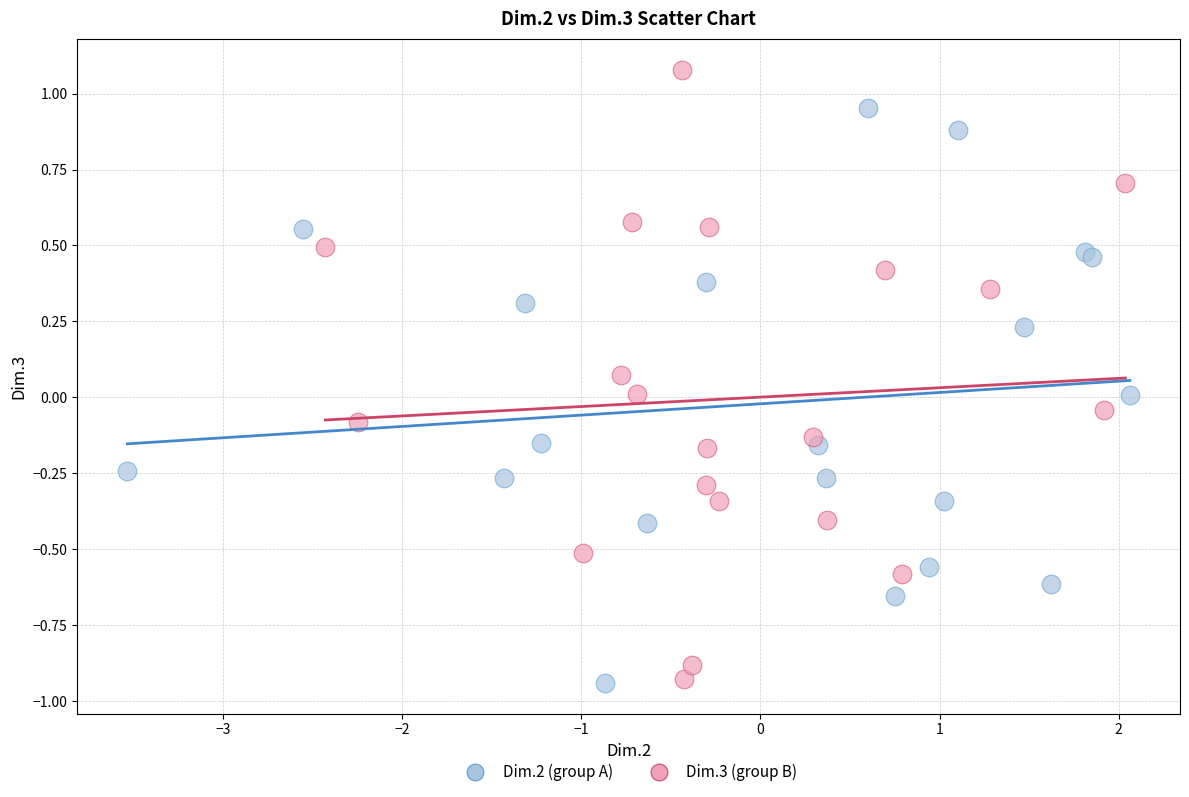

Which series reaches the maximum Y coordinate?

Dim.3 (group B)